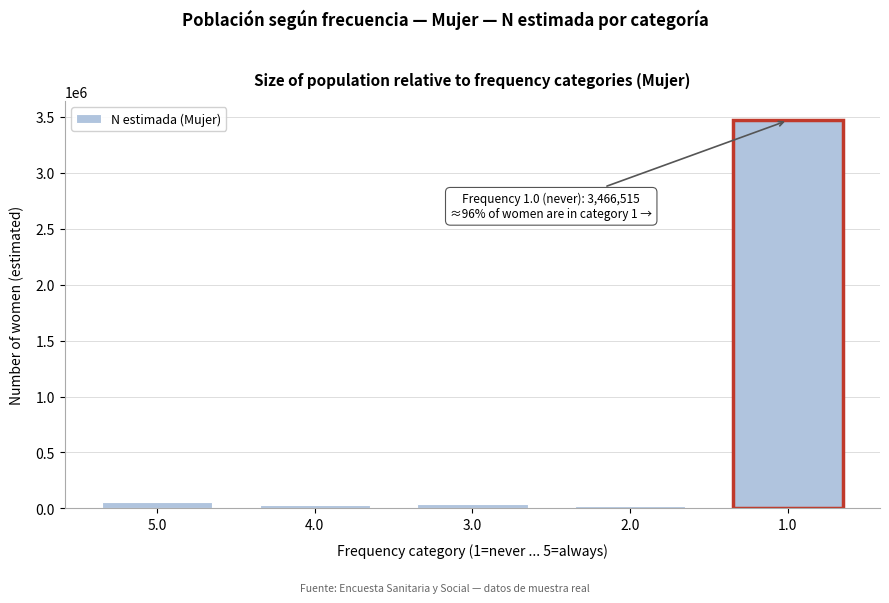

What is the average value?

722542